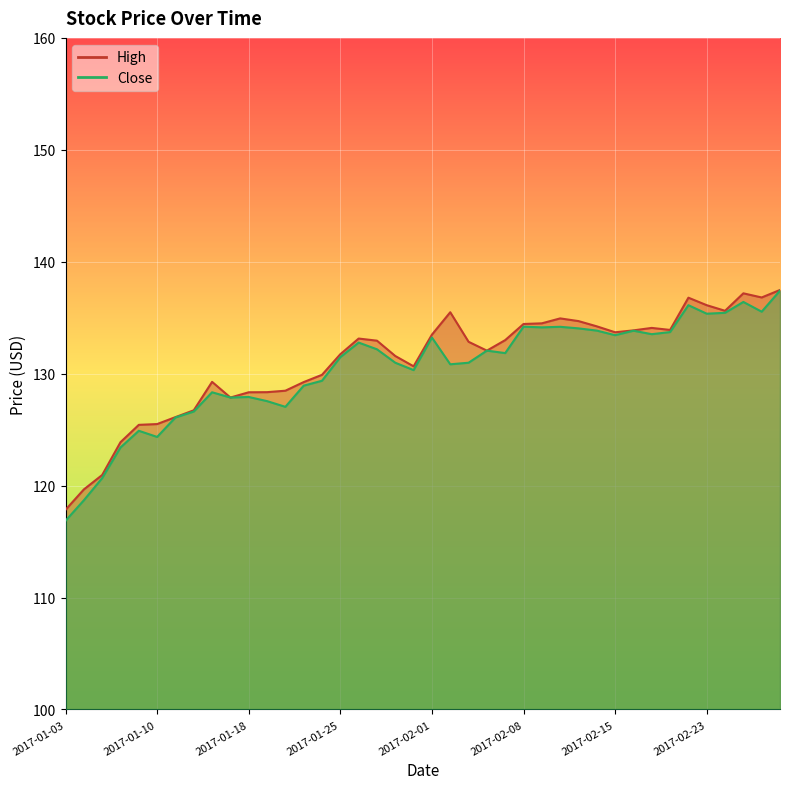

Which series changed the most between 2017-01-10 and 2017-01-18?

Close